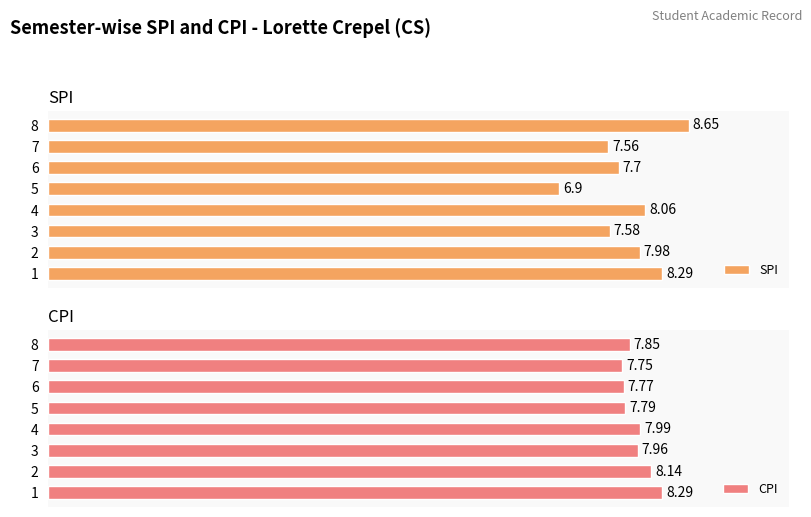

List the labels in order of SPI value, largest first.

8, 1, 4, 2, 6, 3, 7, 5